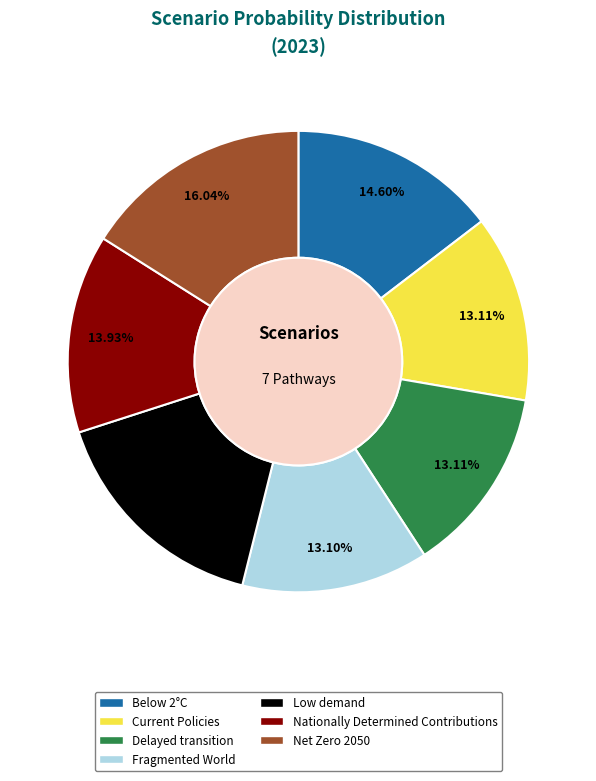

What percentage is the Fragmented World slice, to the nearest percent?

13%